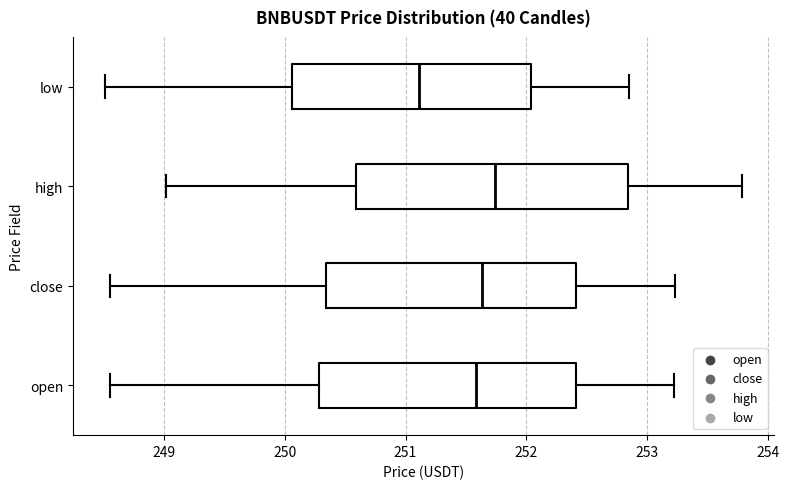

Which box's median line is the furthest to the right?

high